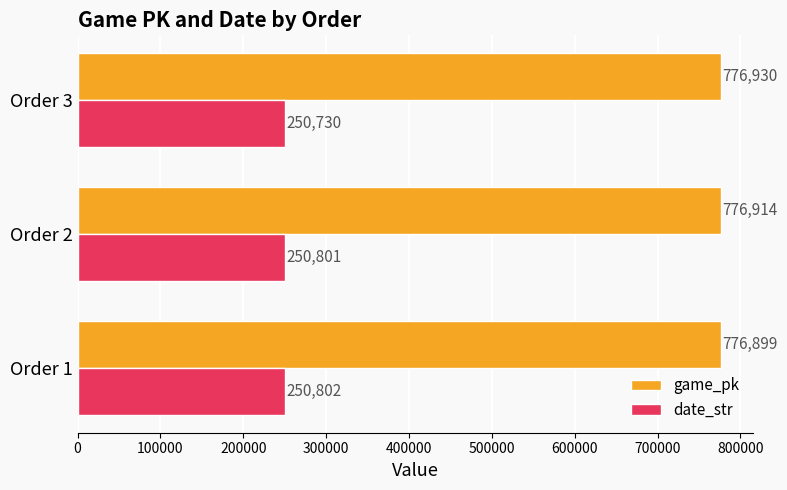

Which series has the widest spread of values?

date_str